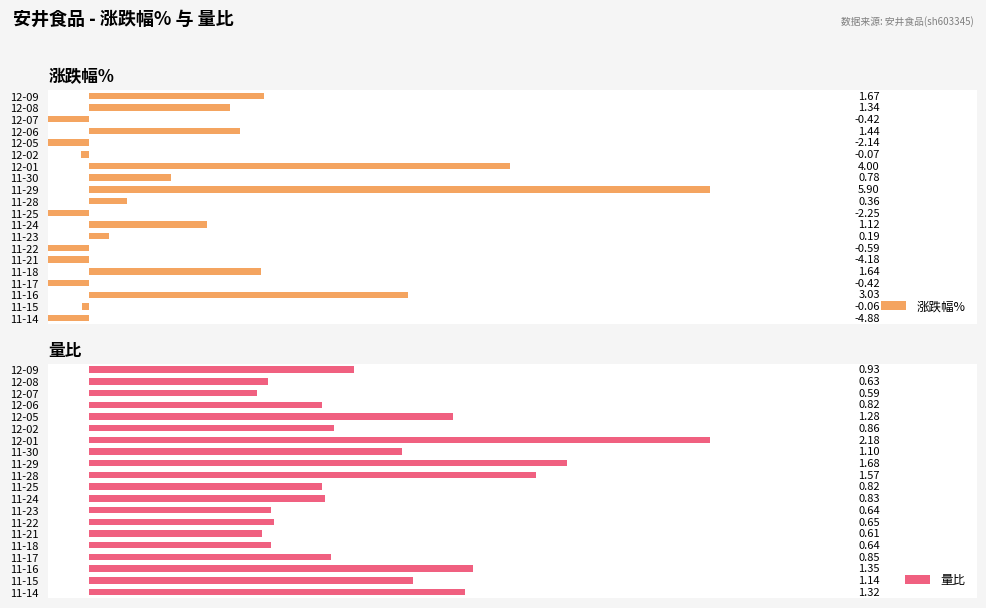

What is the value of the 涨跌幅% bar at the 1st from the left?

1.7